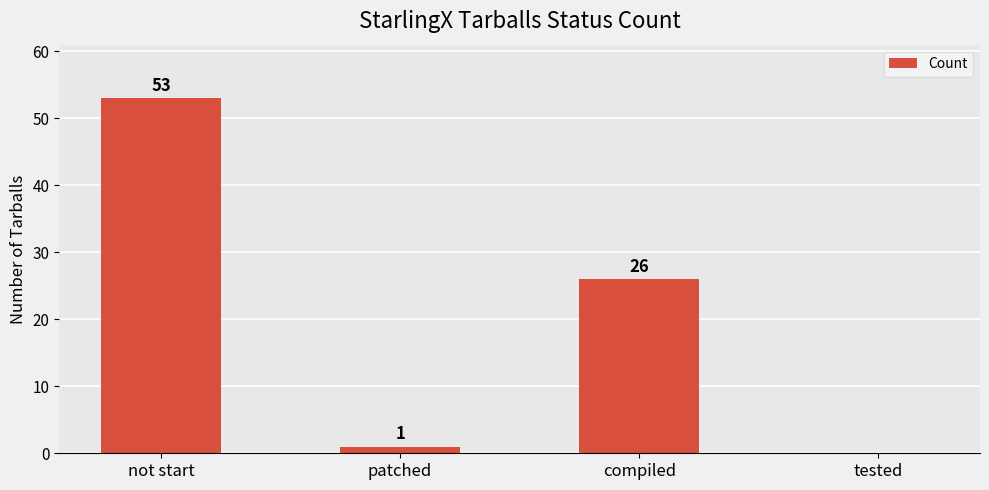

Read the value at patched.

1